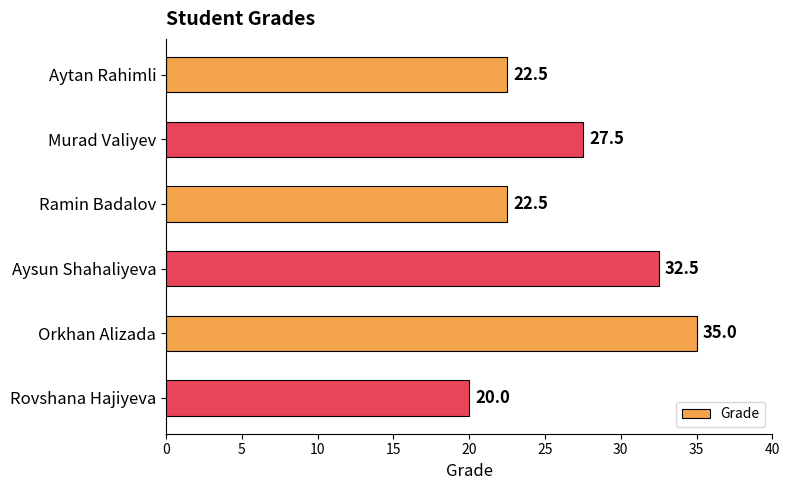

What is the minimum value shown in the chart?

20.0